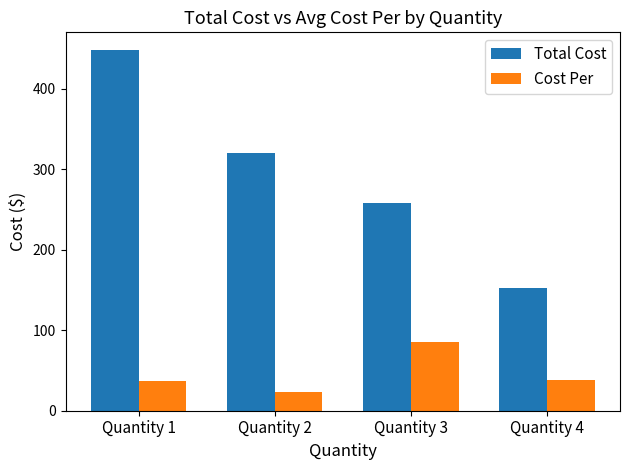

Is the value of Cost Per at Quantity 2 greater than the value of Total Cost at Quantity 3?

No